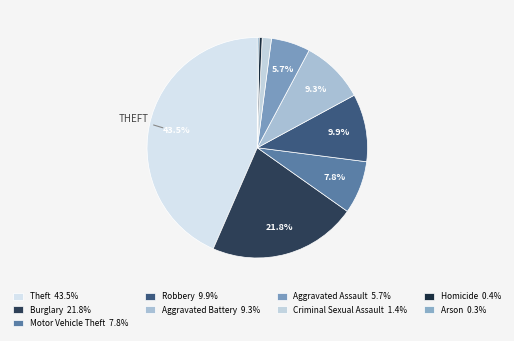

To the nearest percent, what is the combined percentage of Arson and Motor Vehicle Theft?

8%